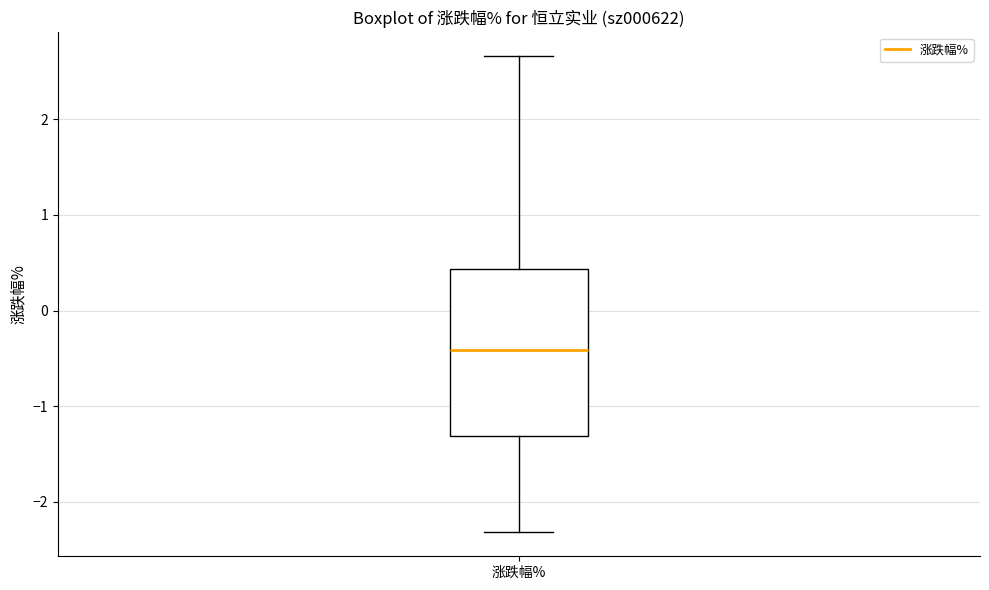

Transcribe this box plot: give where the median line is, the range the box spans, and where the two whiskers end, as read against the y-axis. The values are not printed on the chart, so give them approximately, as read against the axis.

median -0.4, box -1.3 to 0.4, whiskers -2.3 to 2.7